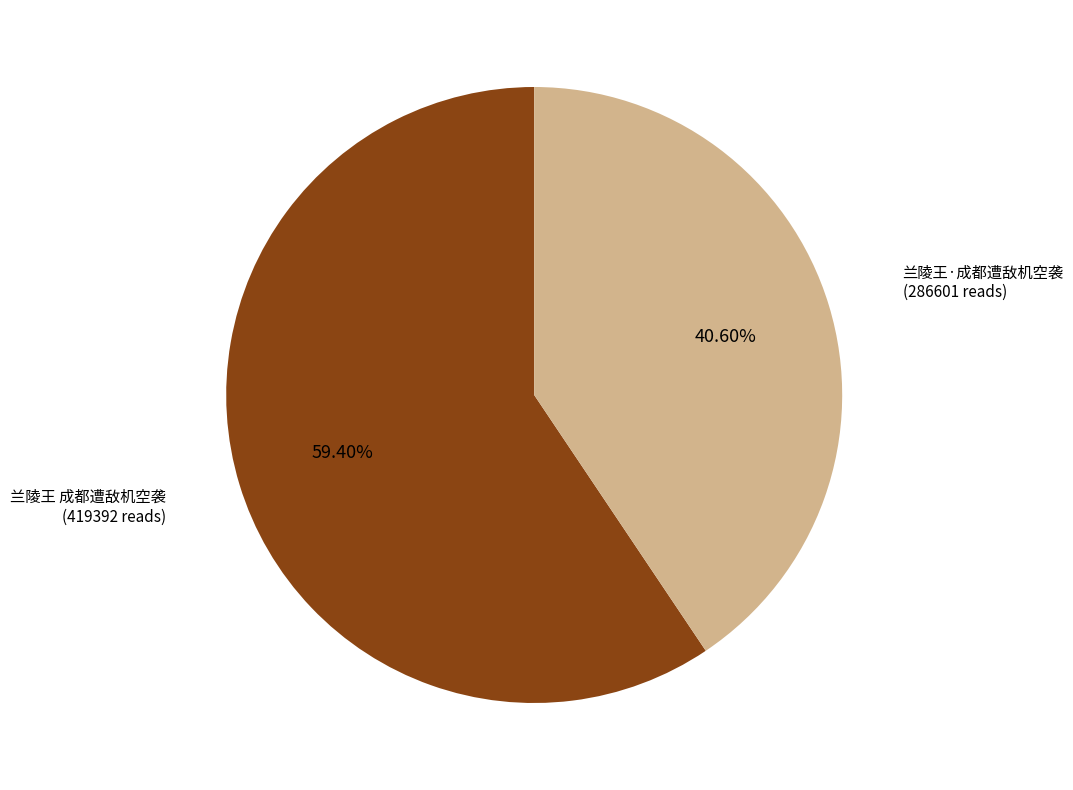

Is it true that 兰陵王 成都遭敌机空袭 is 53% of the pie?

False